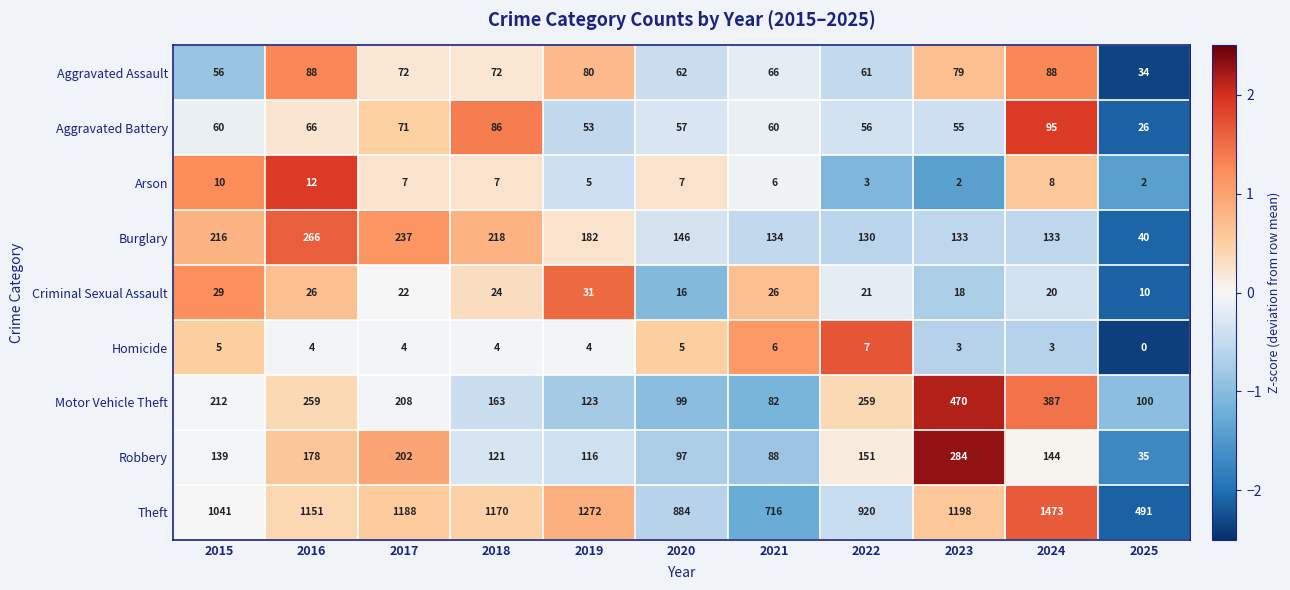

What is the difference between the second highest and minimum values in the Burglary series?

197